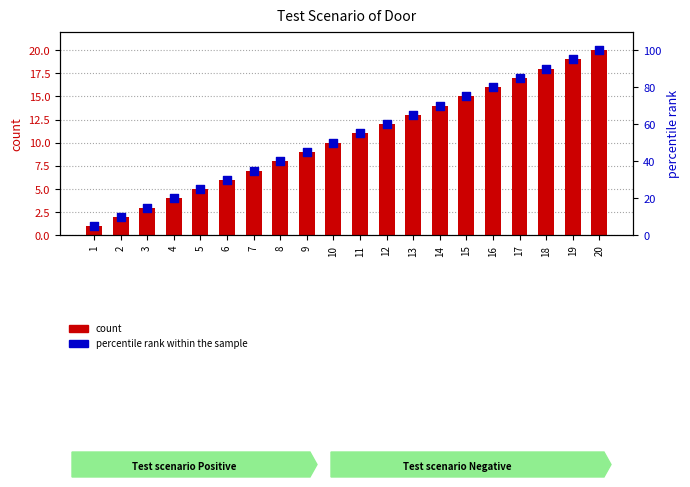

Which series has the largest total across all categories?

percentile rank within the sample